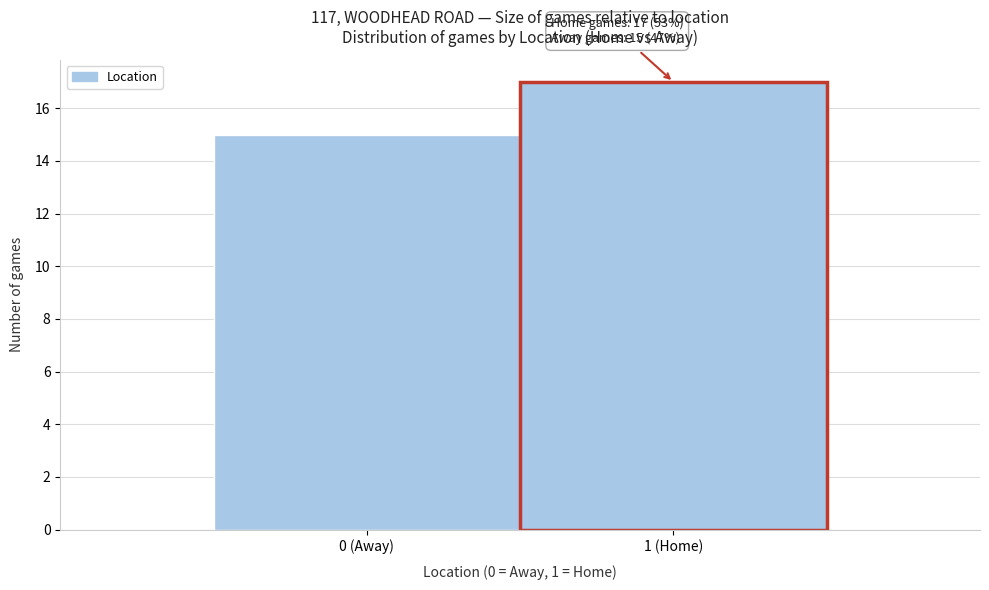

Reading left to right, list all the values displayed in this chart.

15	17